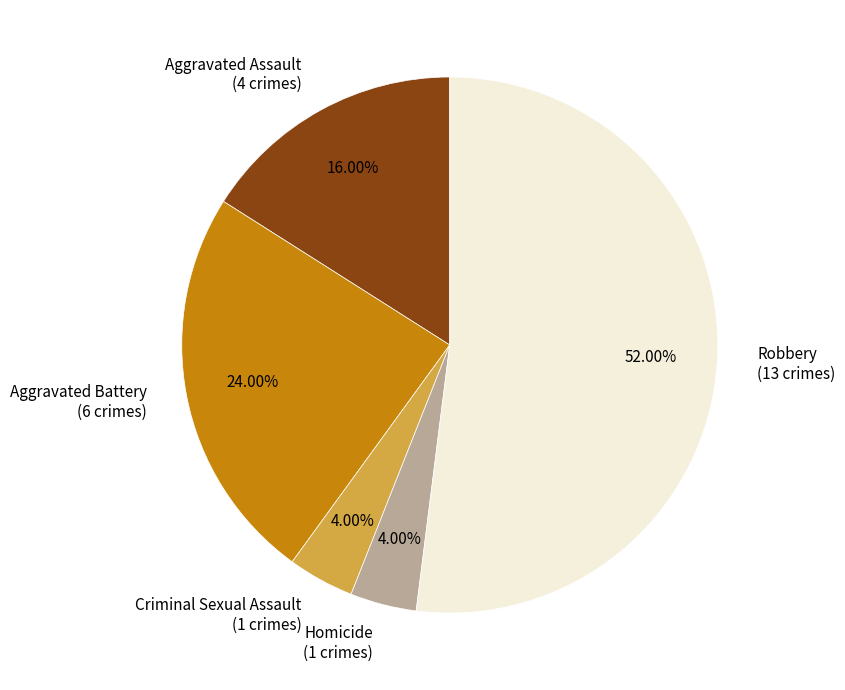

What percentage is the Homicide slice, to the nearest percent?

4%